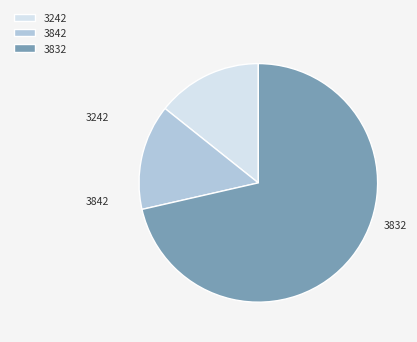

Approximately how many times larger is the value at 3242 compared to 3842?

1.0